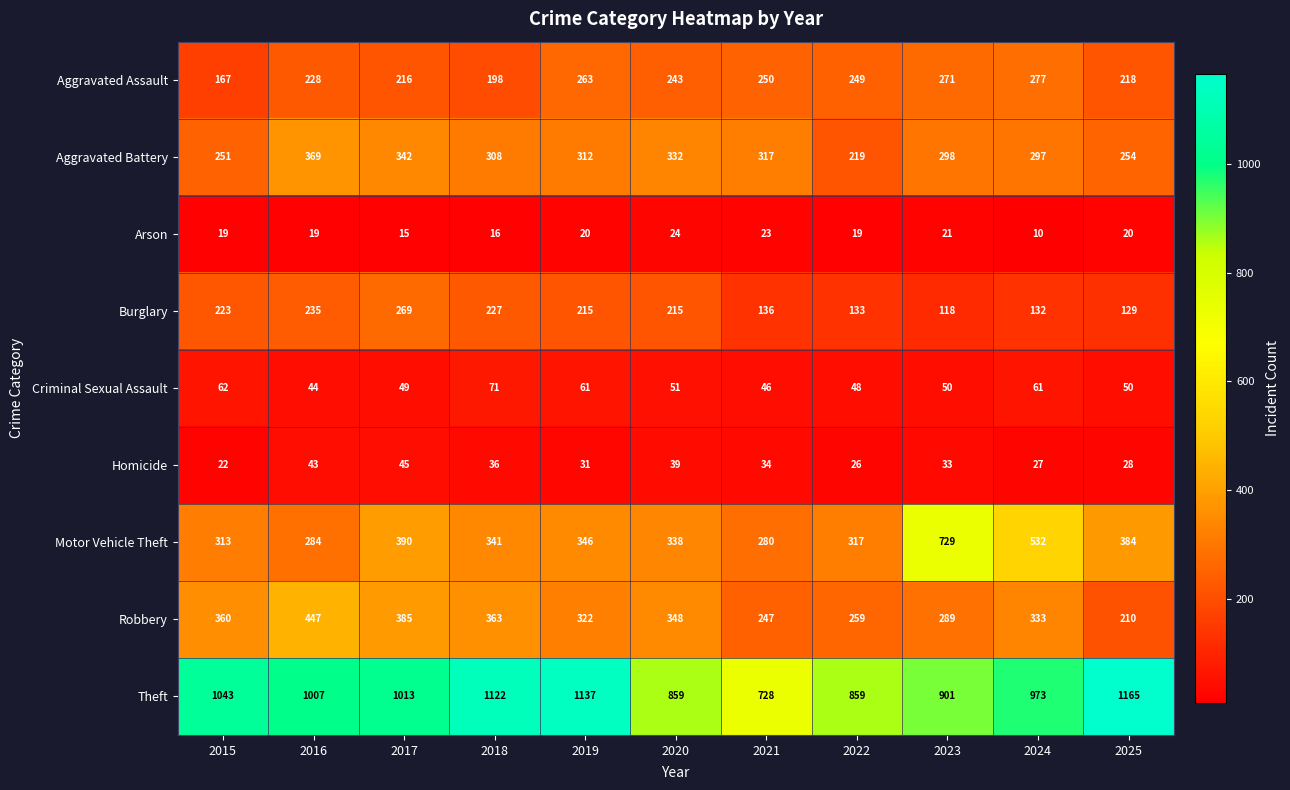

What is the average value of the Arson series?

19